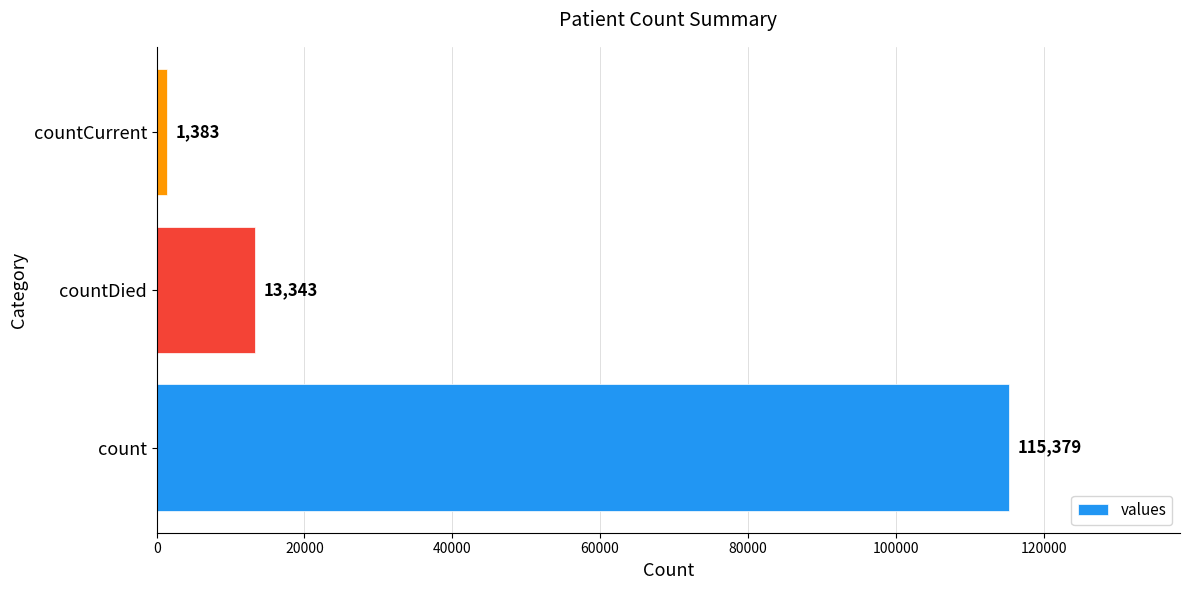

What is the smallest value displayed?

1383